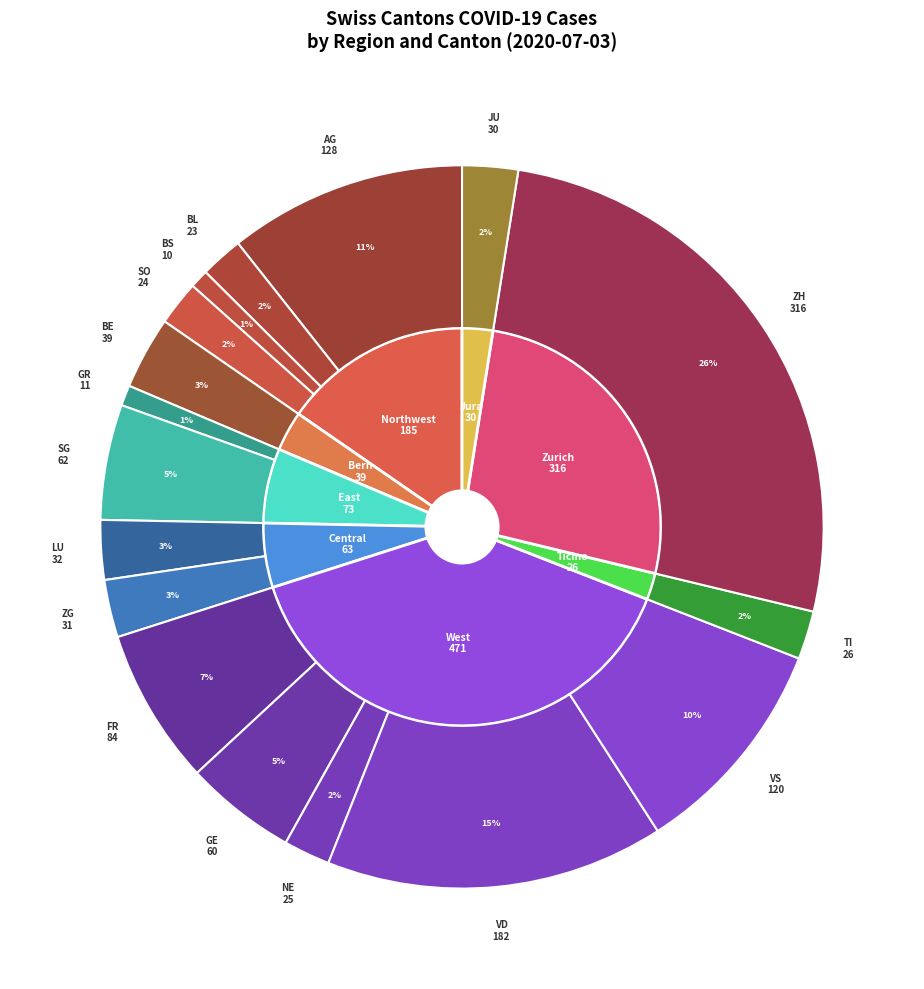

What is the change in value from LU to VS?

+88